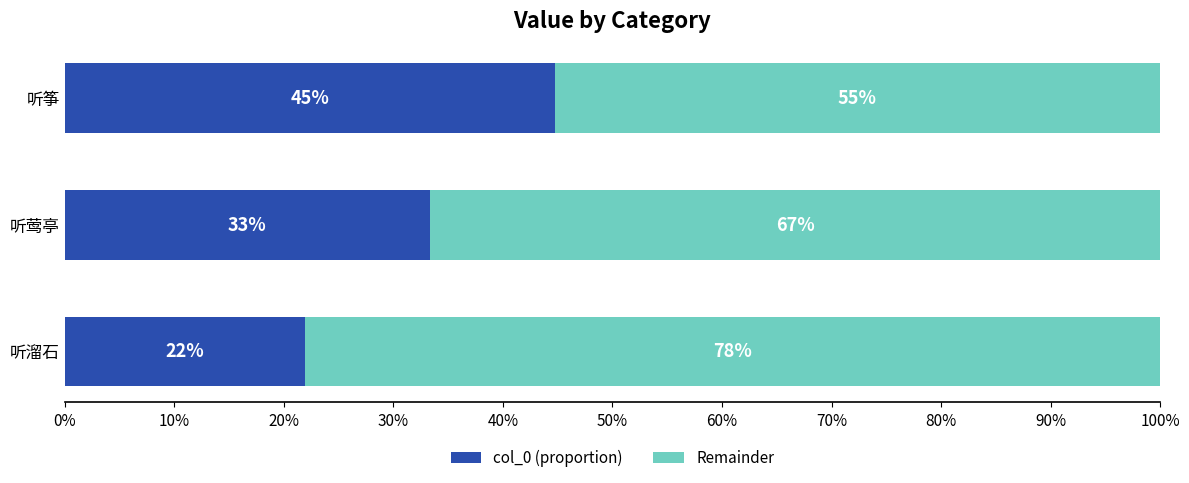

What is the minimum value for col_0 (proportion)?

21.9